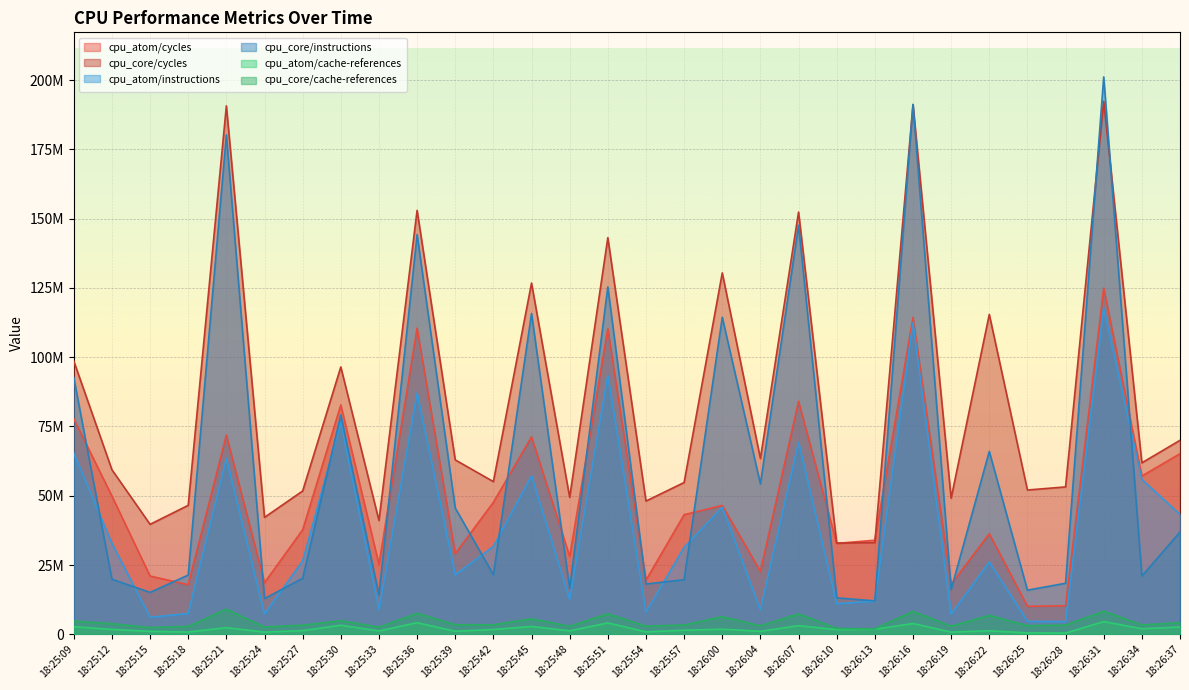

Is it true that cpu_core/instructions equals 34110148 at 18:25:18?

False